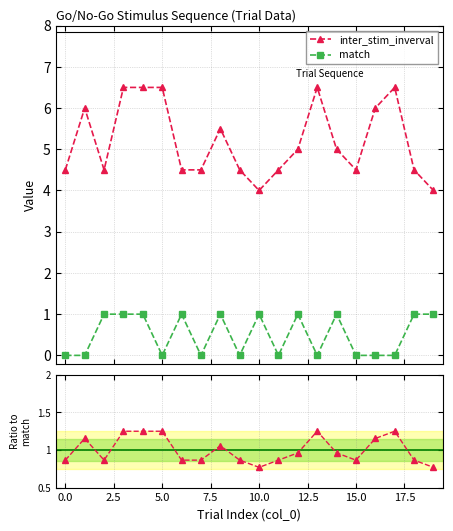

What is the average value of the match series?

0.5